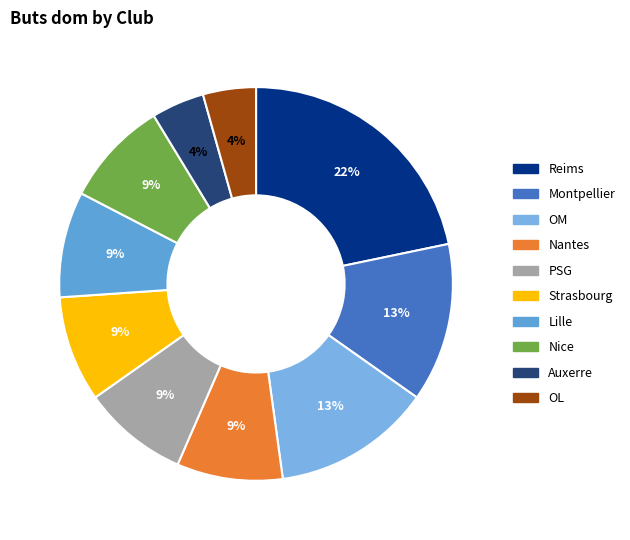

Is it true that Strasbourg is 9% of the pie?

True